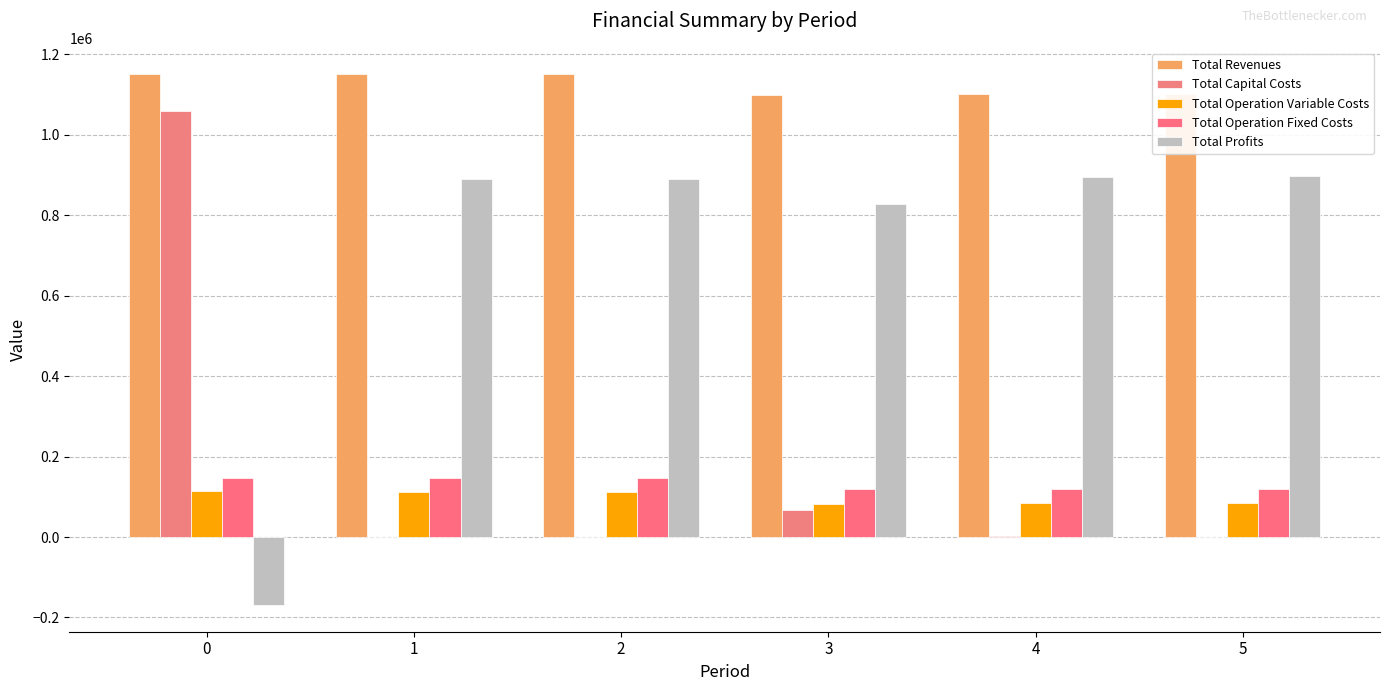

How many series are shown in this chart?

5